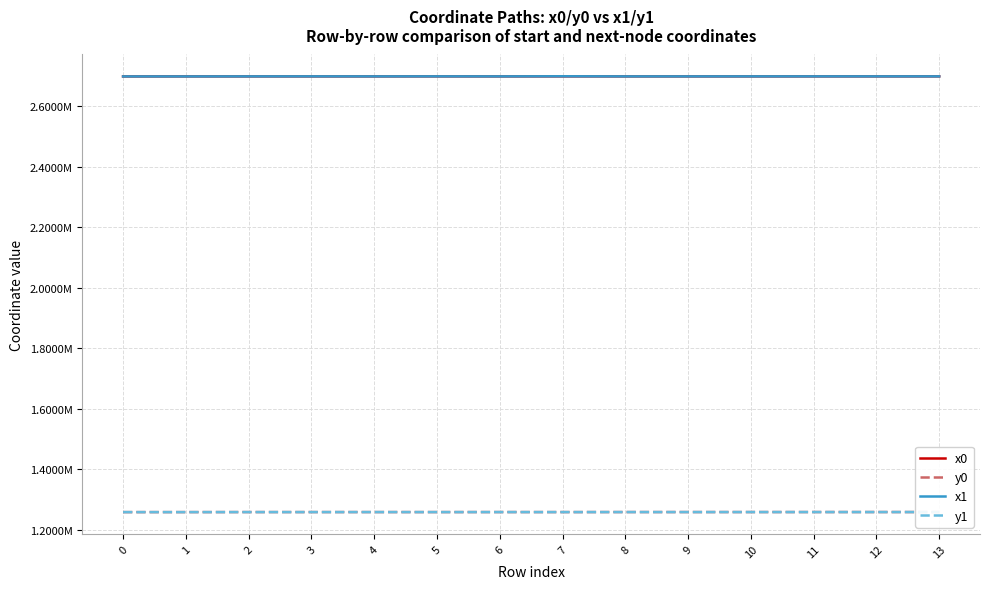

List the labels in order of x1 value, smallest first.

0, 1, 8, 9, 6, 4, 2, 10, 12, 13, 11, 3, 5, 7